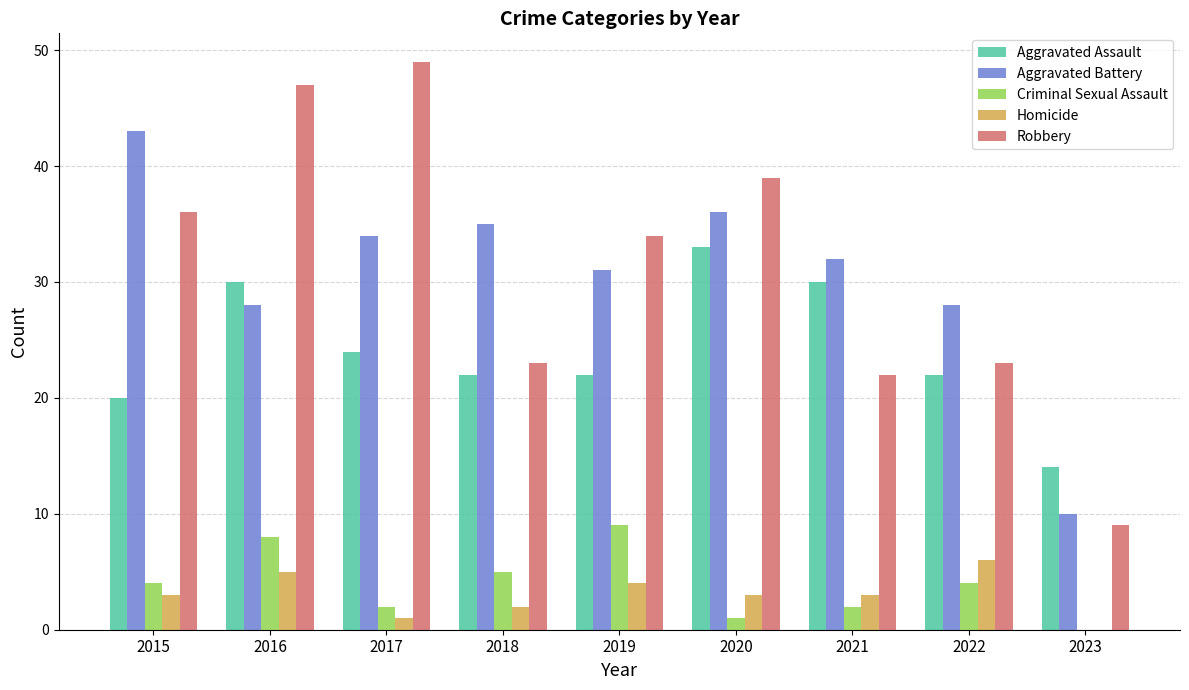

At which category is the sum across all series the highest?

2016